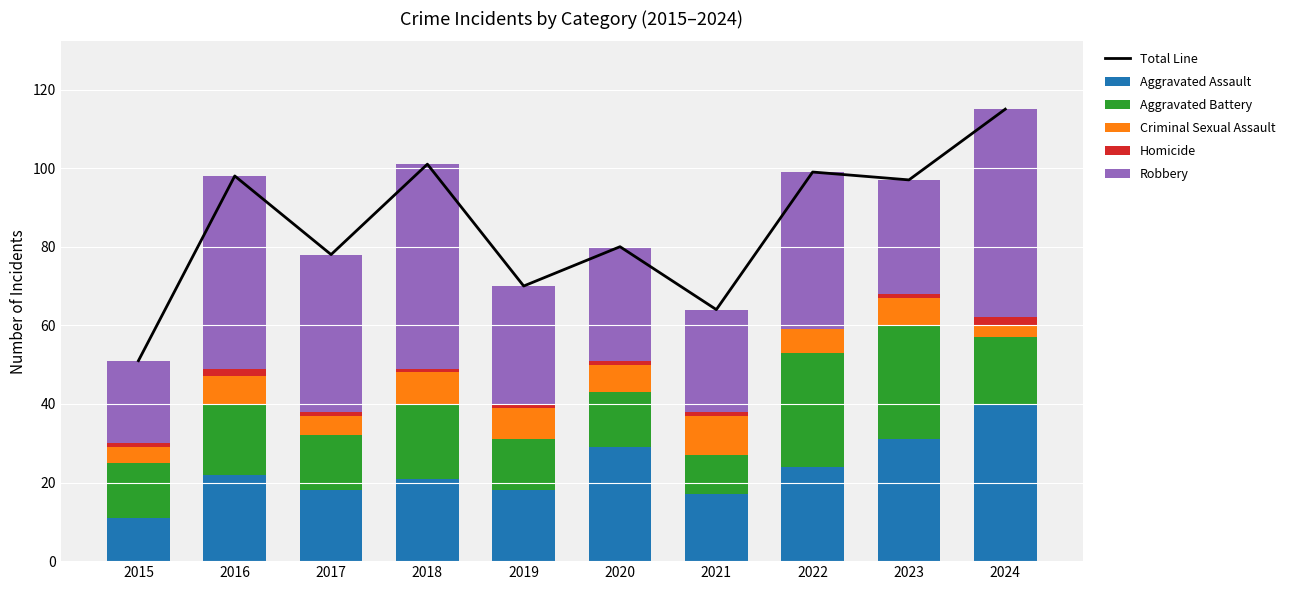

Rank the categories by Homicide value from highest to lowest.

2016, 2024, 2015, 2017, 2018, 2019, 2020, 2021, 2023, 2022